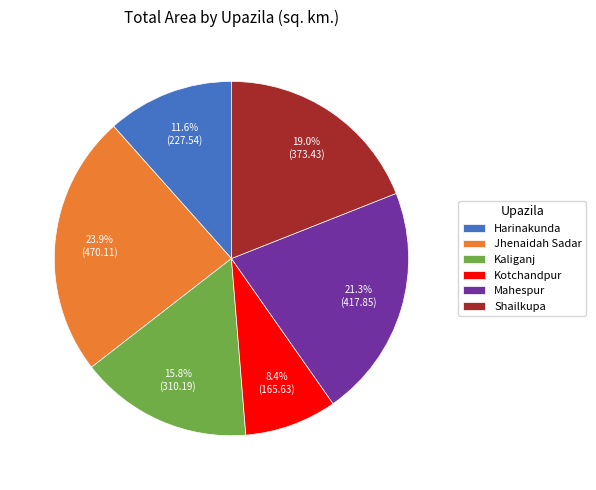

To the nearest percent, what is the difference between the largest and smallest slice percentages?

15%